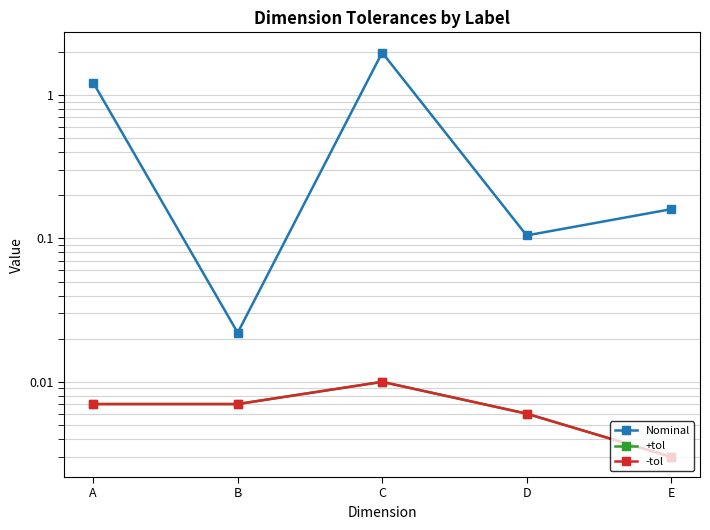

What is the value of the Nominal point at the 5th from the left?

0.2